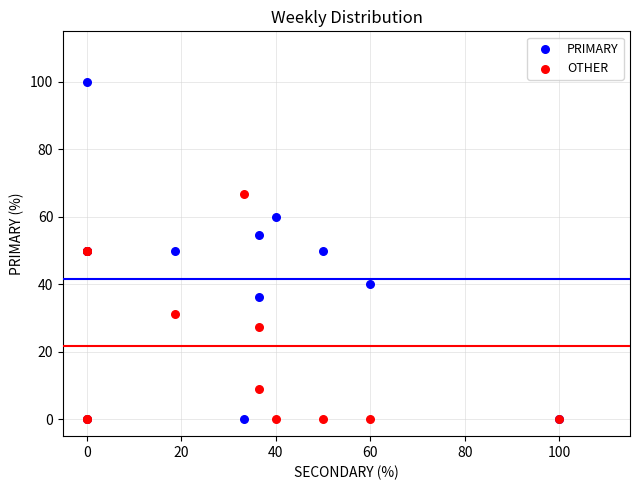

Which series has the widest spread of Y values?

PRIMARY